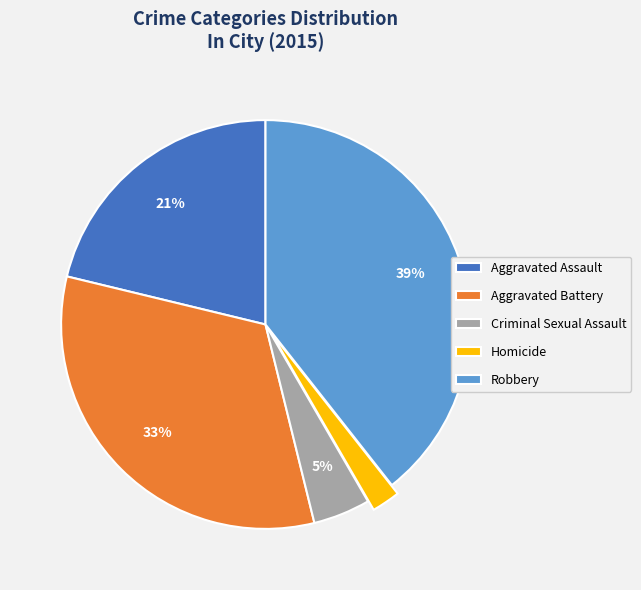

Does any single category account for the majority?

No